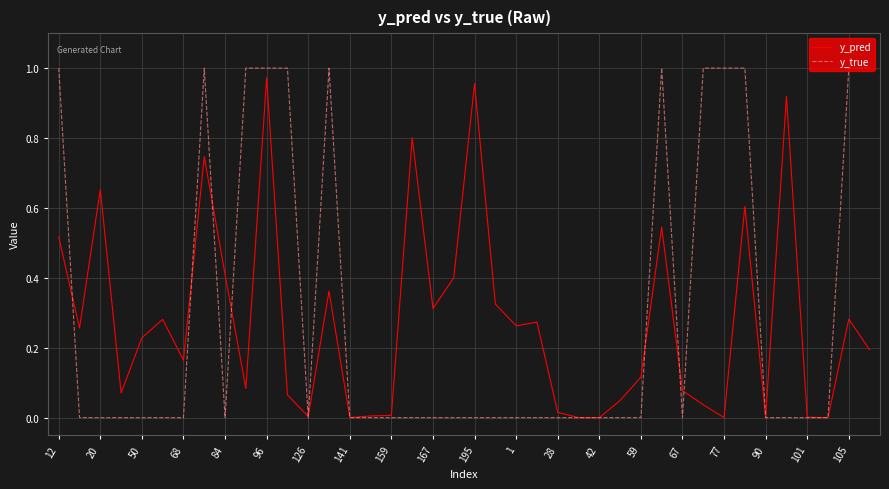

Which series has the widest spread of values?

y_true